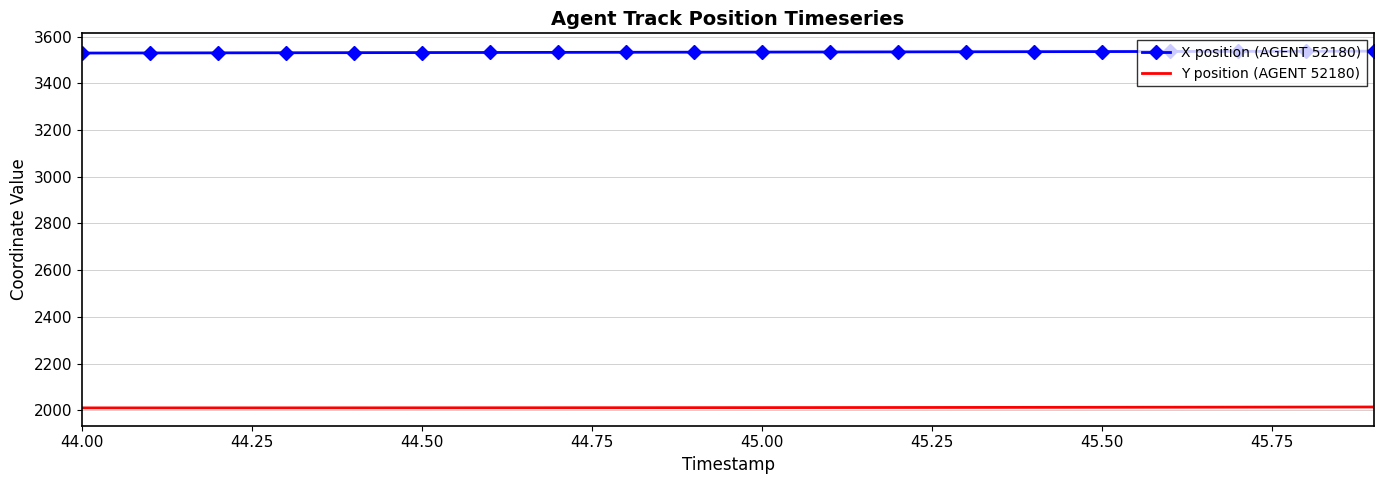

What is the smallest value displayed?

2010.1